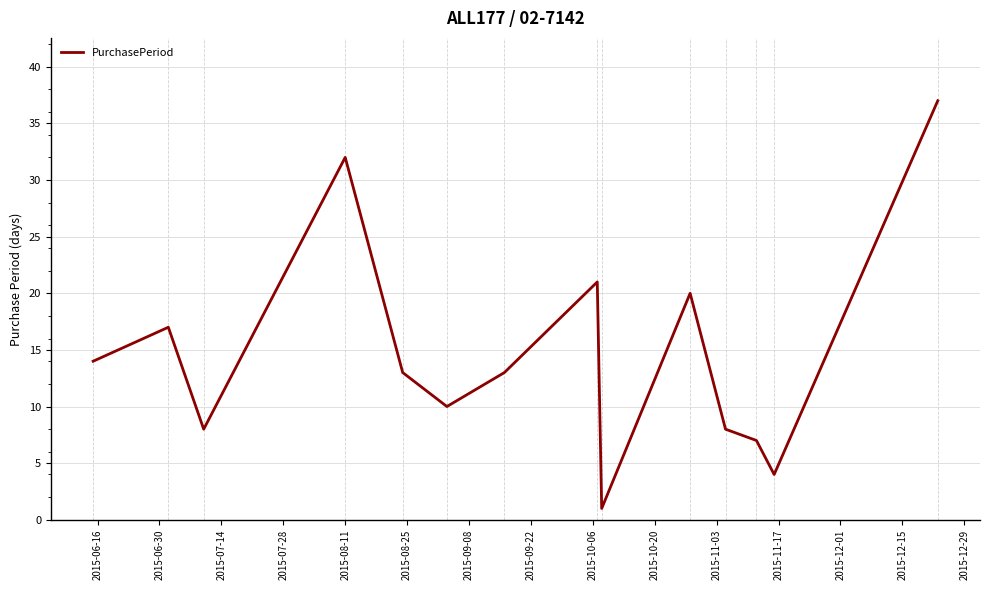

Is this an area chart (filled region under the line)?

No